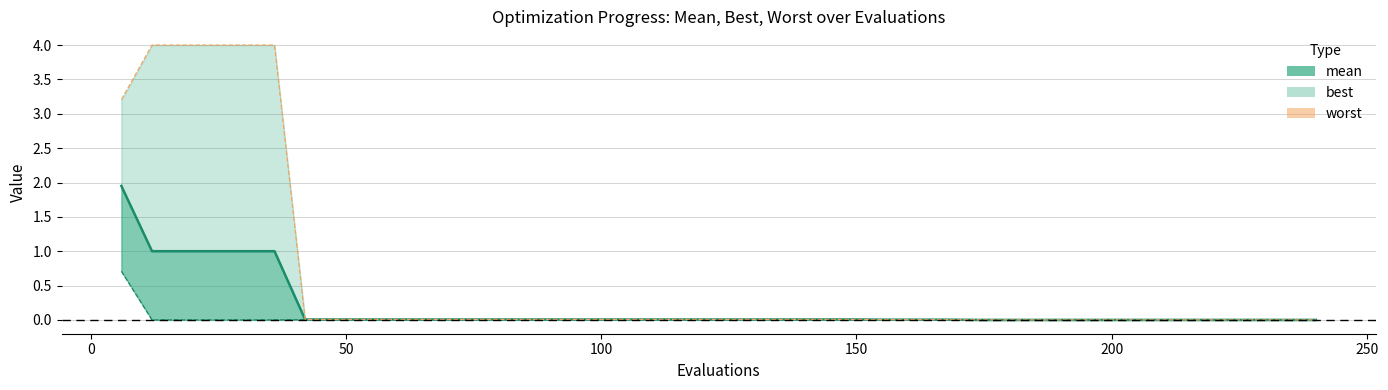

True or false: mean has more than 2 points higher than both neighbors.

False